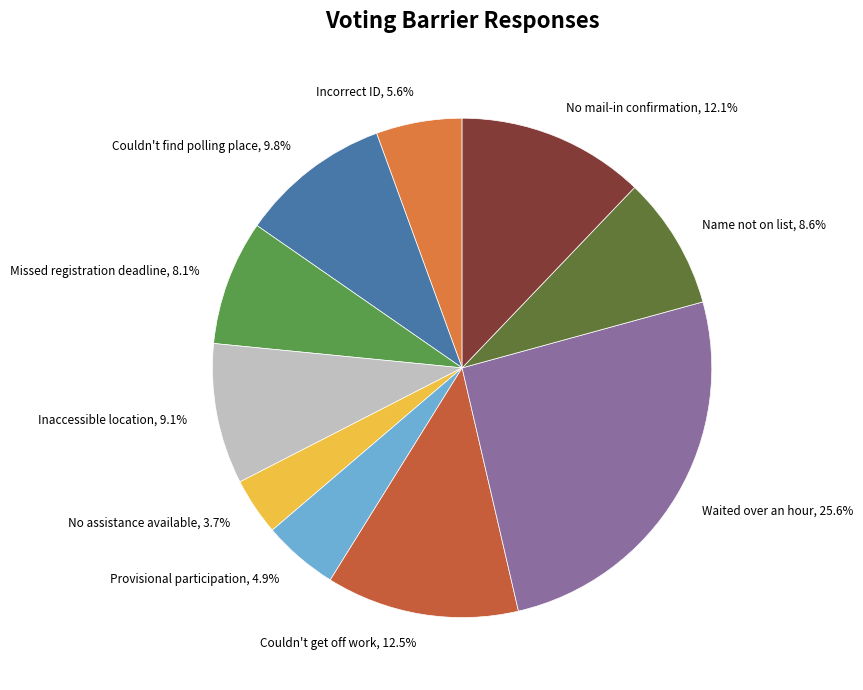

Which slice is the largest?

Waited over an hour, 25.6%